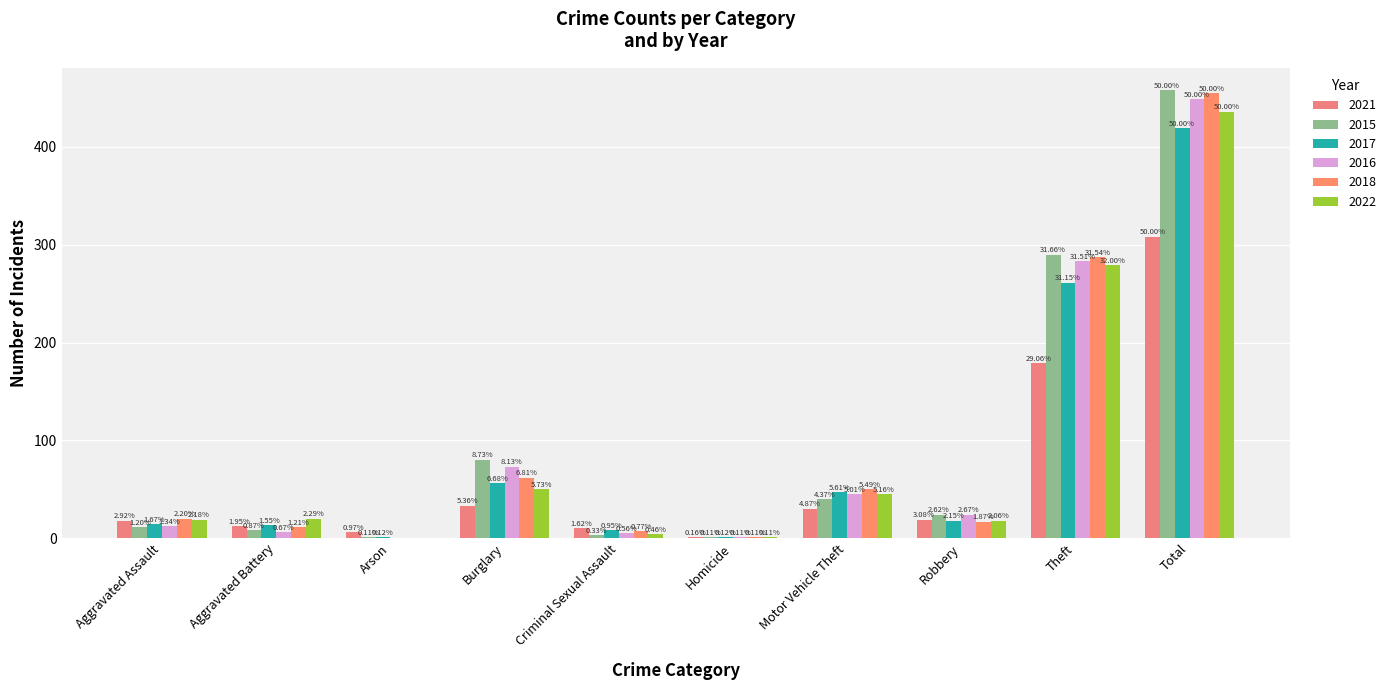

What is the sum of all 2016 values?

898